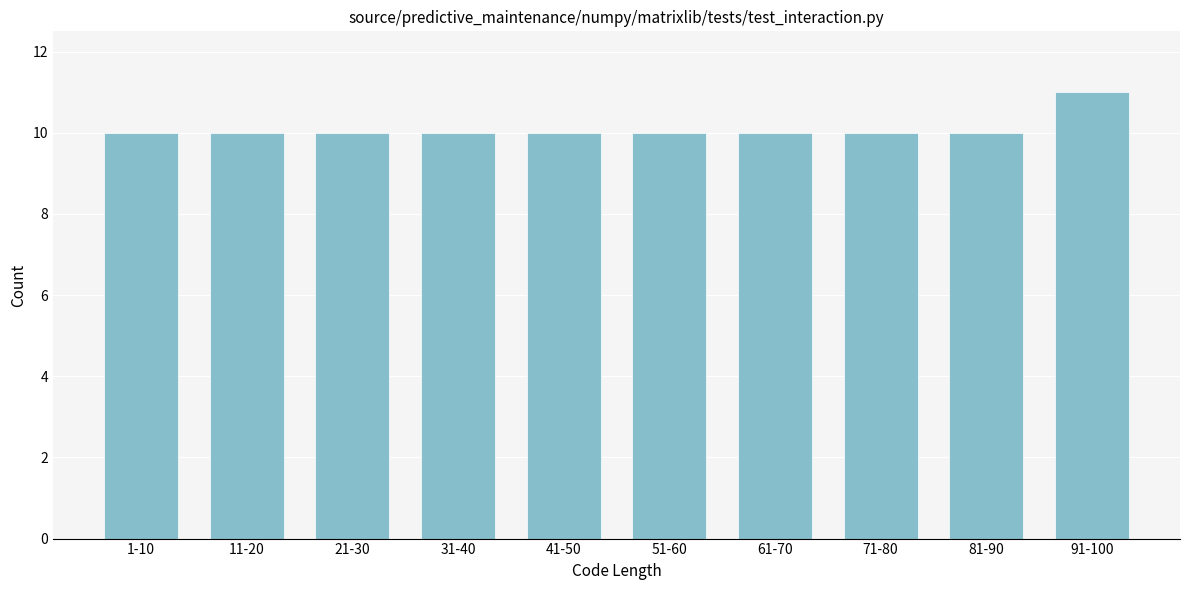

Reading left to right, list all the values displayed in this chart.

1-10=10	11-20=10	21-30=10	31-40=10	41-50=10	51-60=10	61-70=10	71-80=10	81-90=10	91-100=11